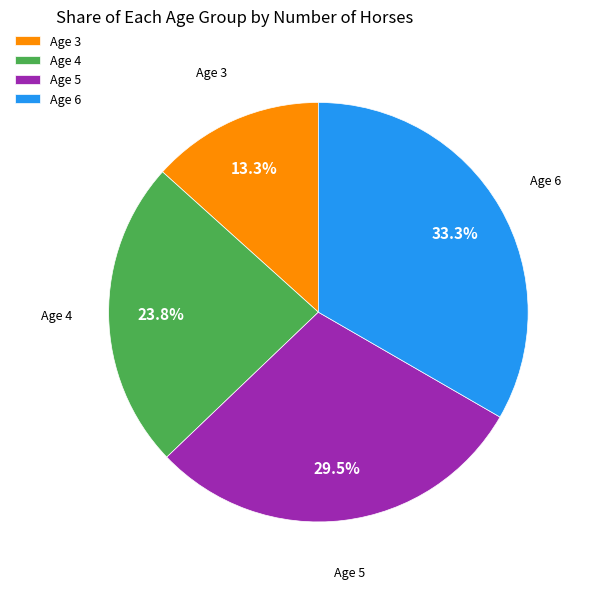

Which category has the biggest portion of the pie?

Age 6